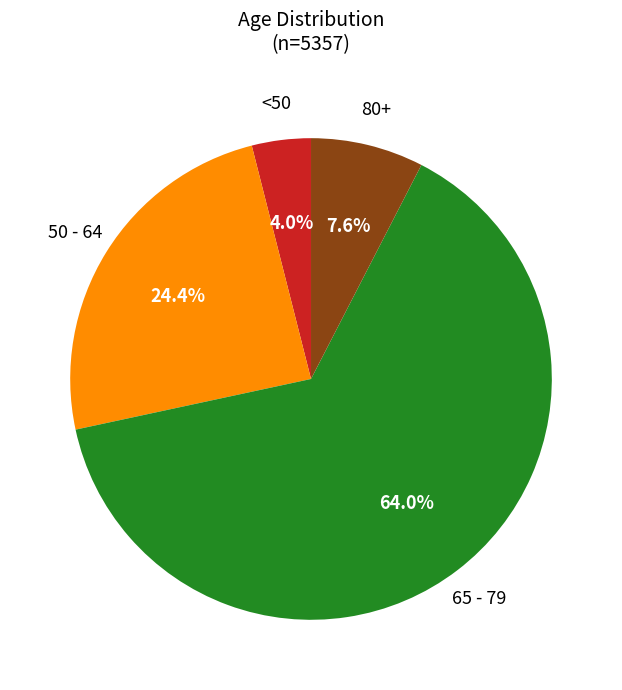

Is there a majority slice in this chart?

Yes